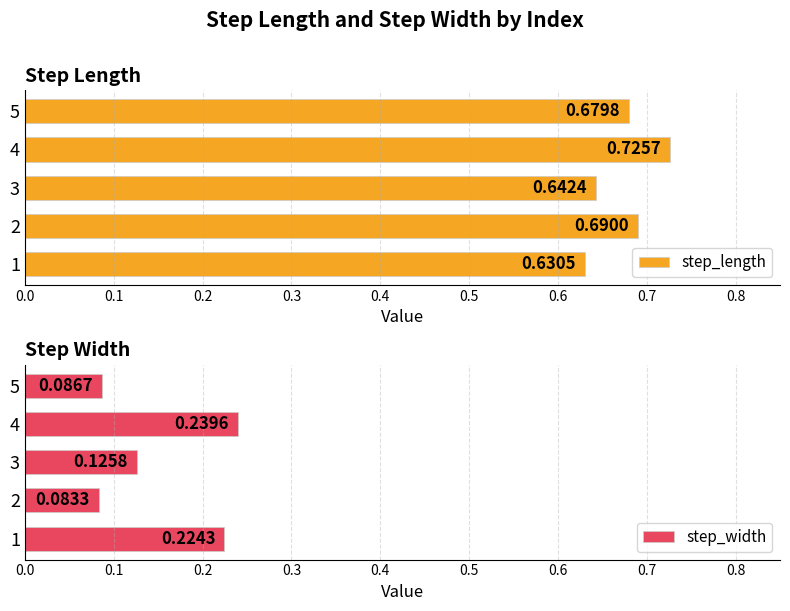

List the labels in order of step_length value, smallest first.

1, 3, 5, 2, 4